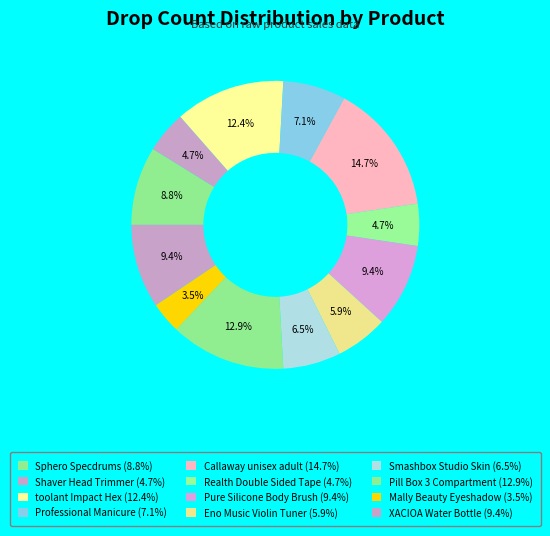

How many slices are in this pie chart?

12